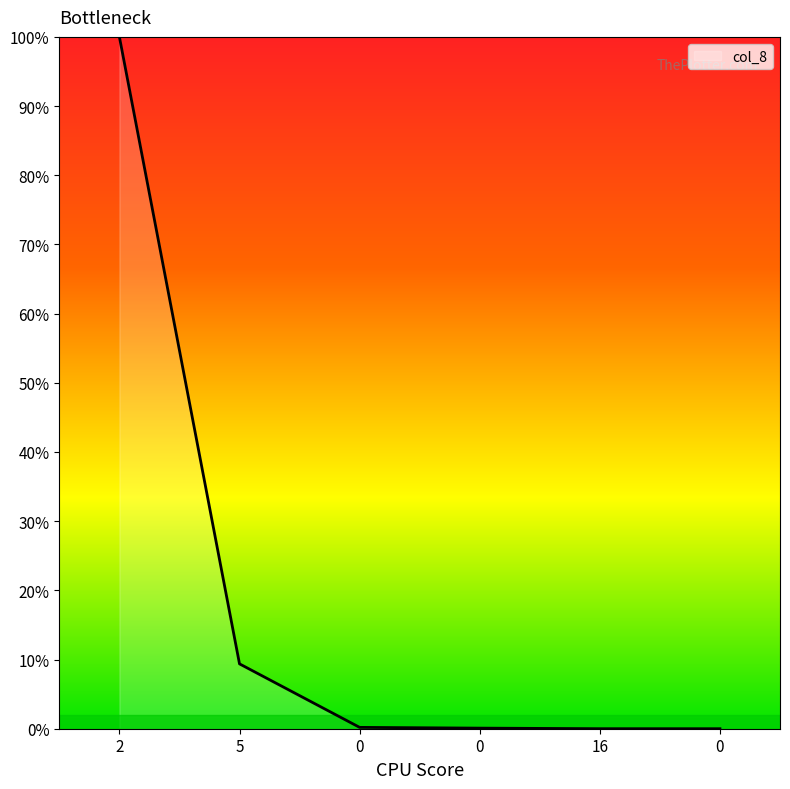

Where is the data nearest to the value 50?

5